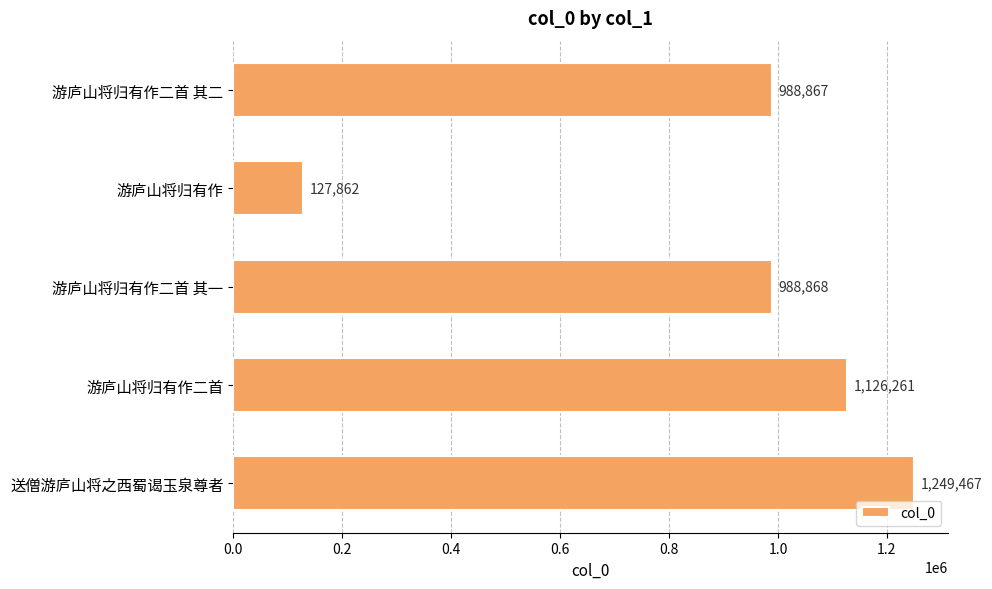

Which category has the lowest value across all series?

游庐山将归有作